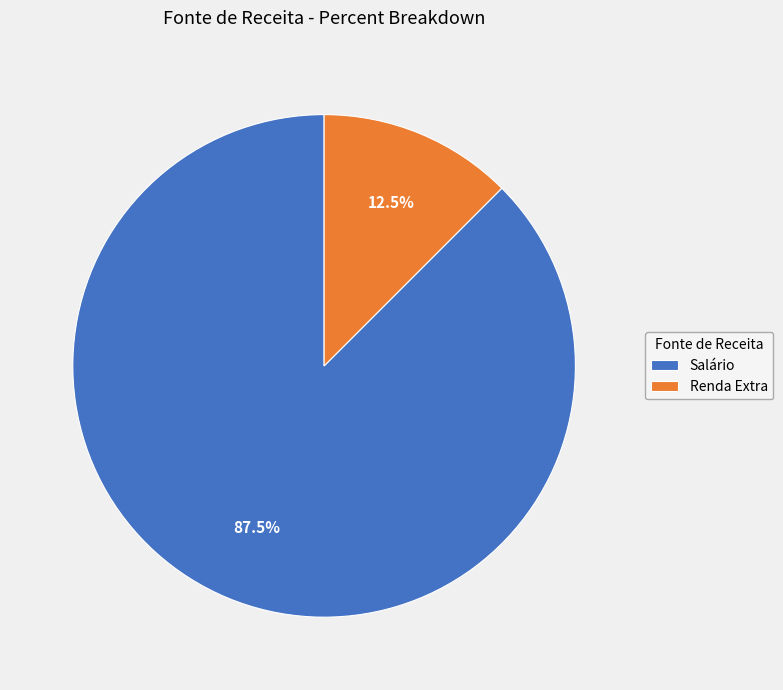

Combined, what portion of the pie is Salário and Renda Extra?

100.0%